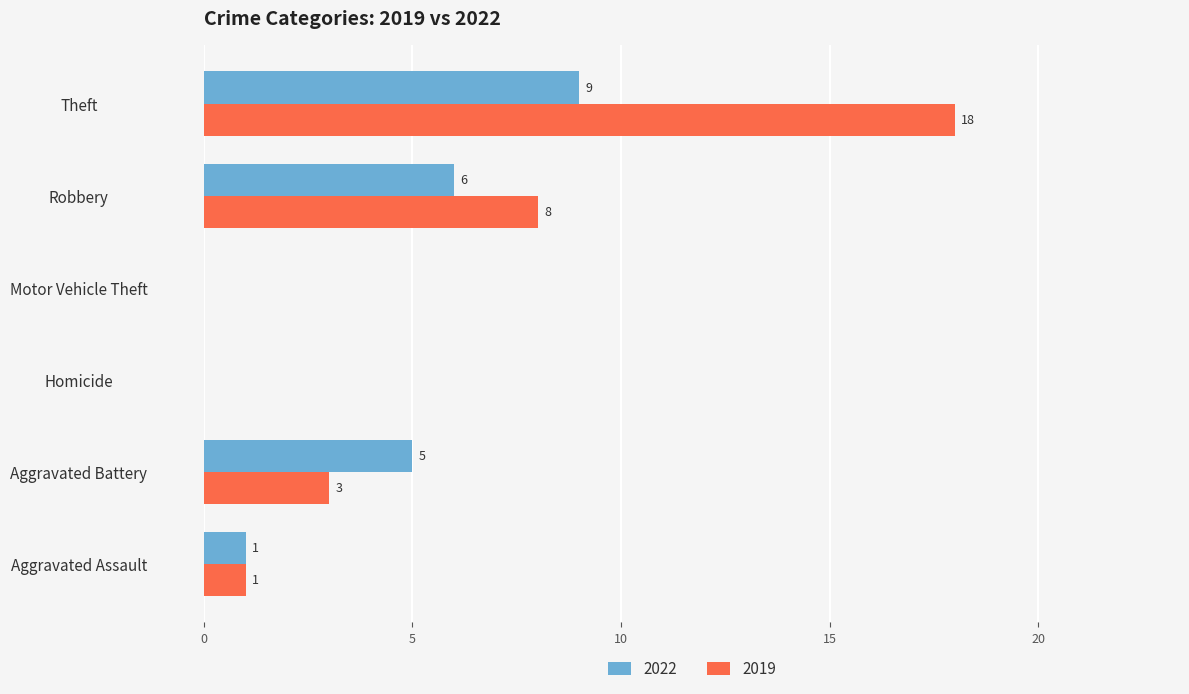

The 2022 series shows 0 at Aggravated Assault. True or false?

False